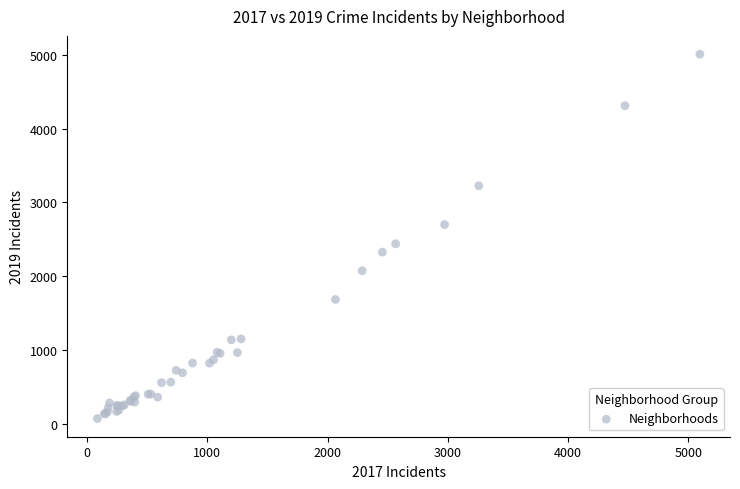

What Y value in the scatter plot is closest to 2542?

2441